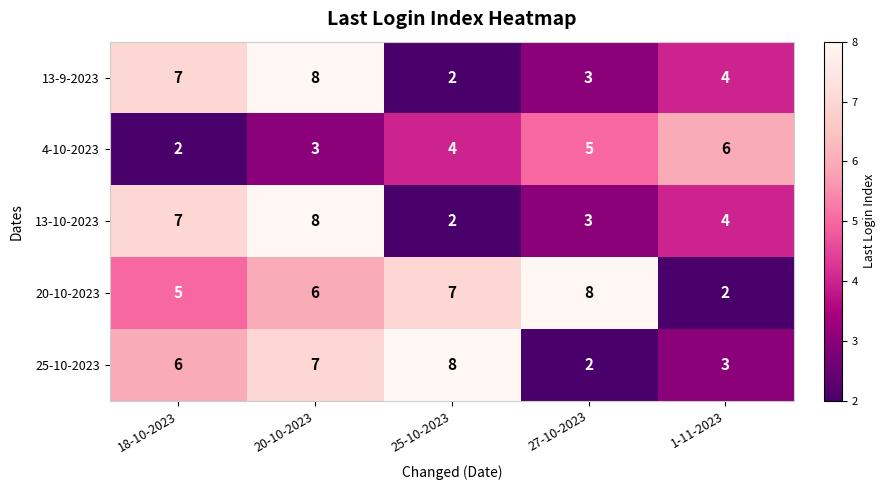

What value does the 20-10-2023 series have at 25-10-2023?

7